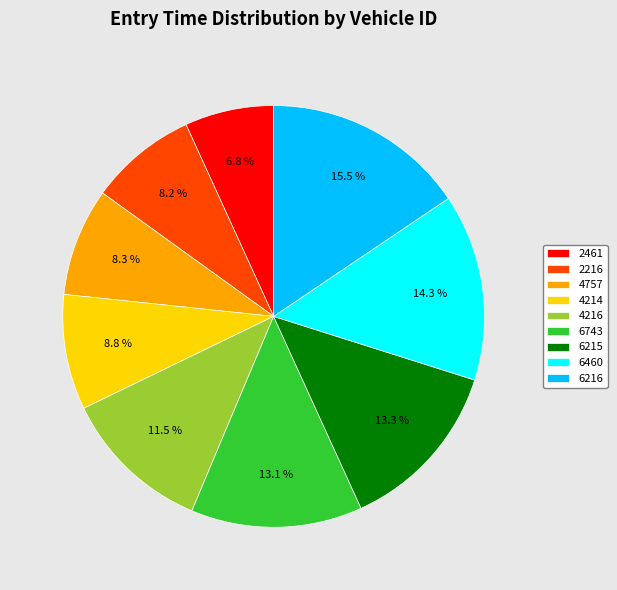

Is there a majority slice in this chart?

No